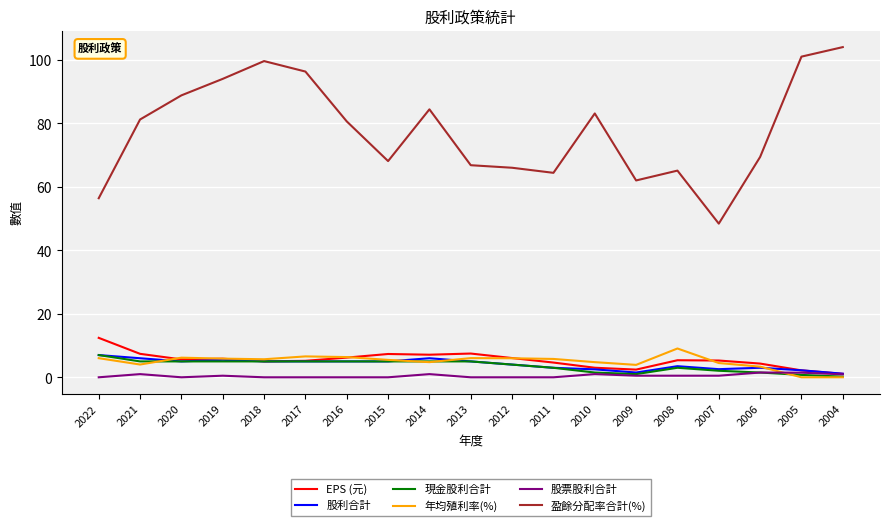

Is it true that 現金股利合計 equals 3.0 at 2011?

True